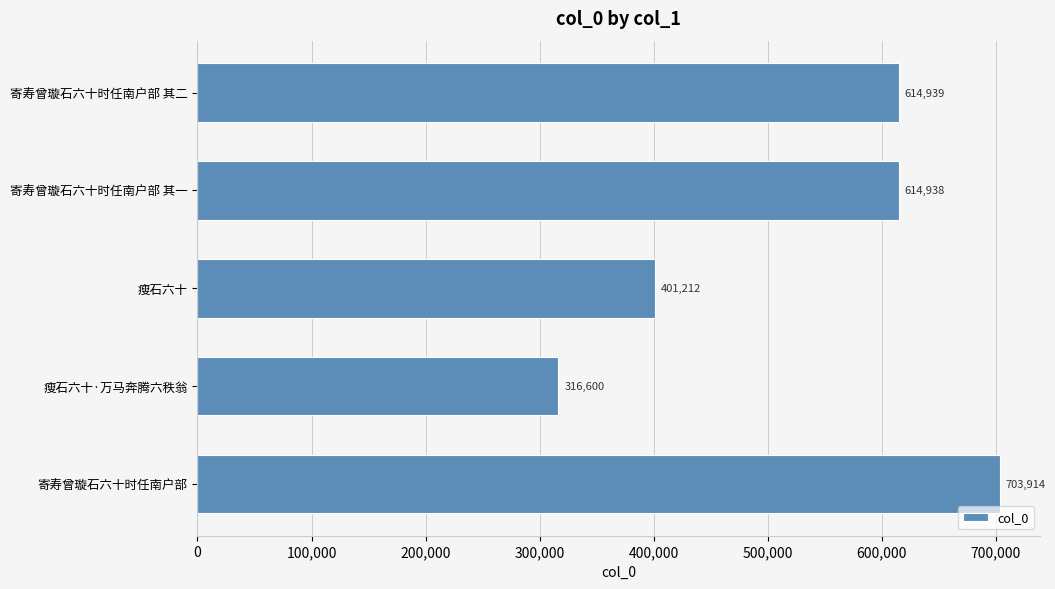

Reading bottom to top, transcribe all the data shown in this chart.

703914	316600	401212	614938	614939